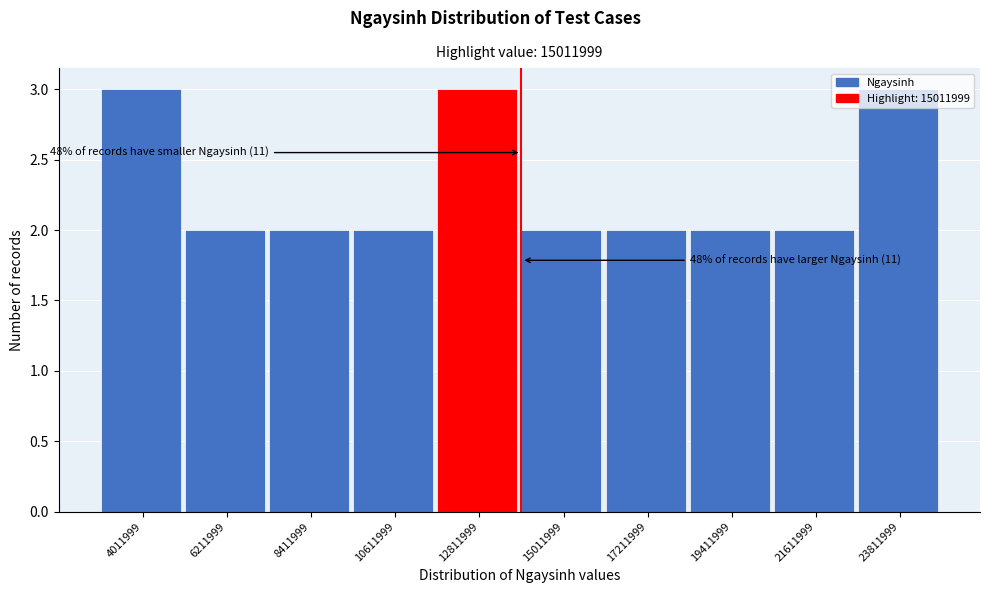

What is the maximum value shown in the chart?

3